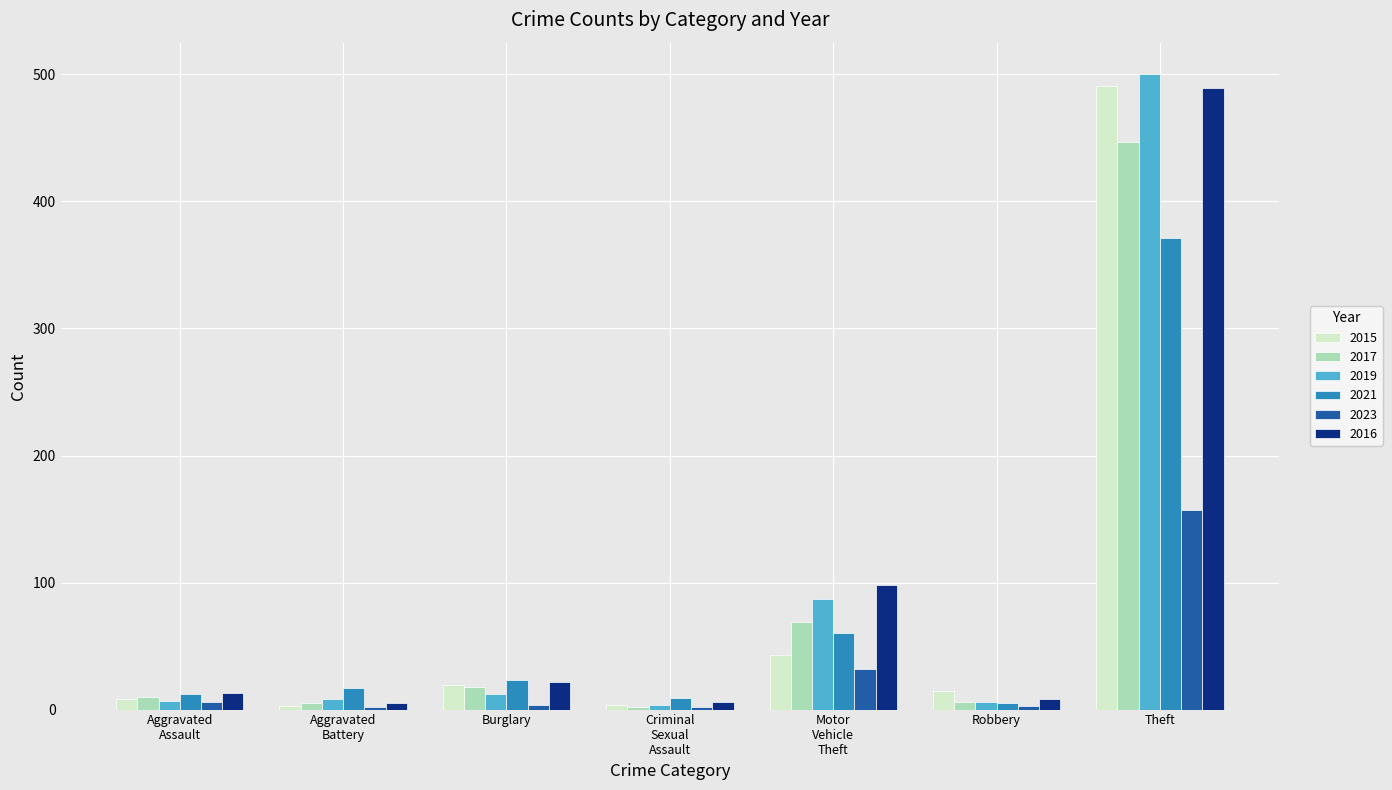

What is the approximate value of 2021 at Theft?

371